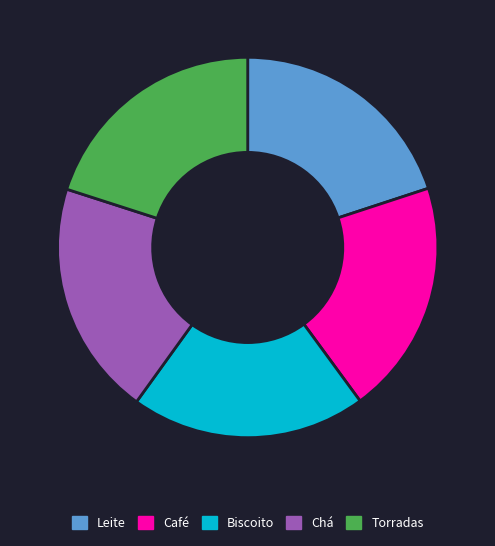

Approximately how many times larger is the value at Biscoito compared to Café?

1.0